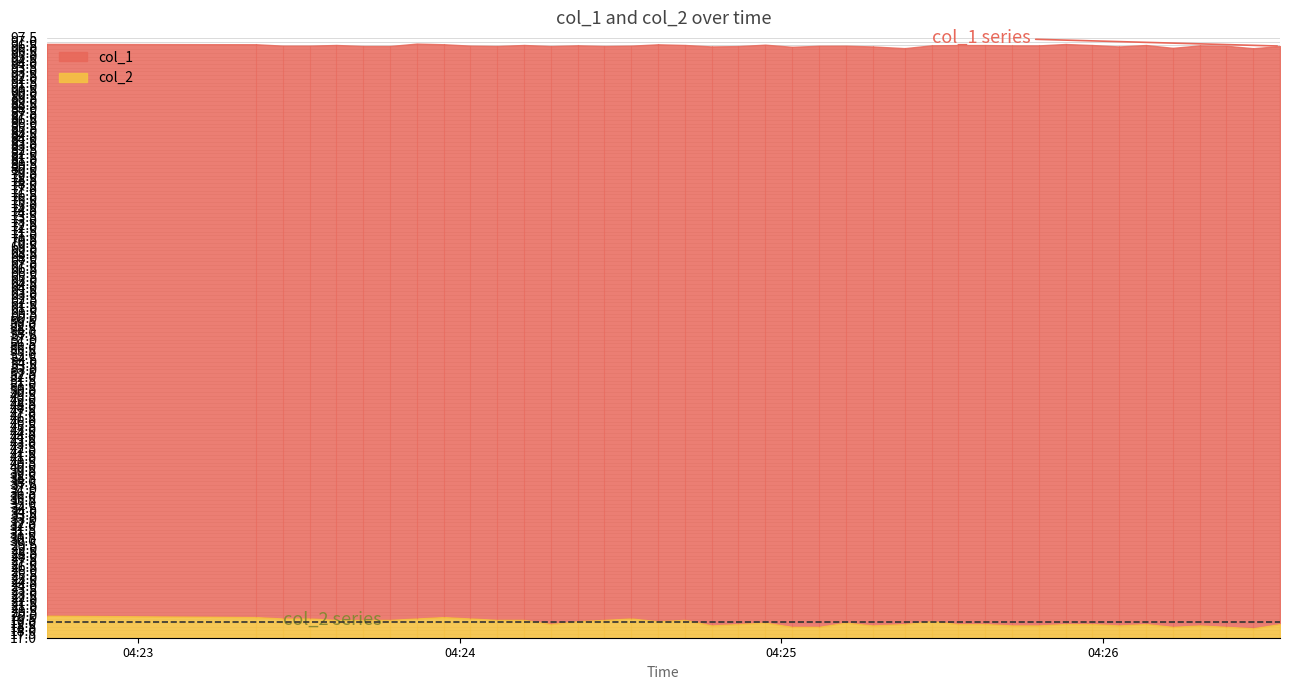

At how many categories does at least one series exceed 24?

40